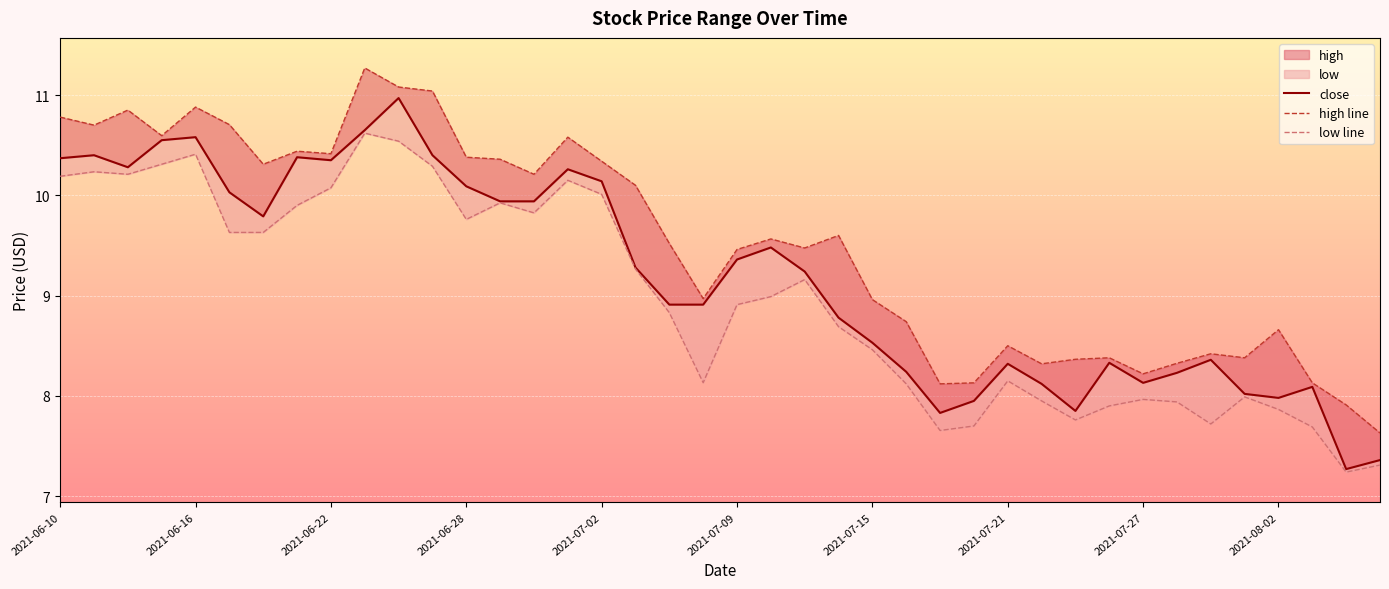

Between 17 and 25, which series saw the biggest shift?

high line